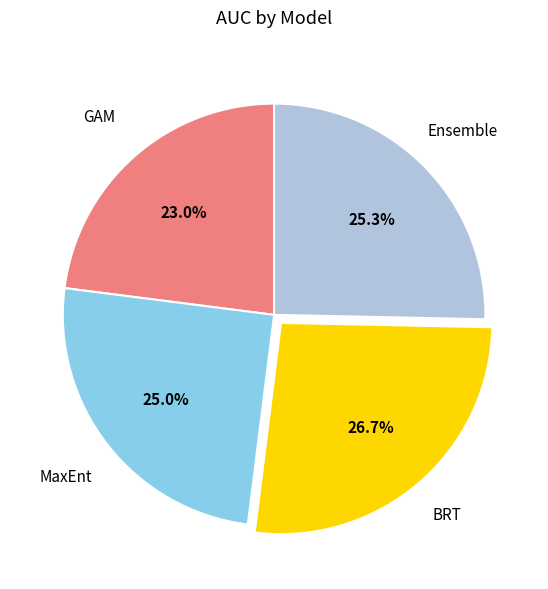

How many segments does this pie chart have?

4